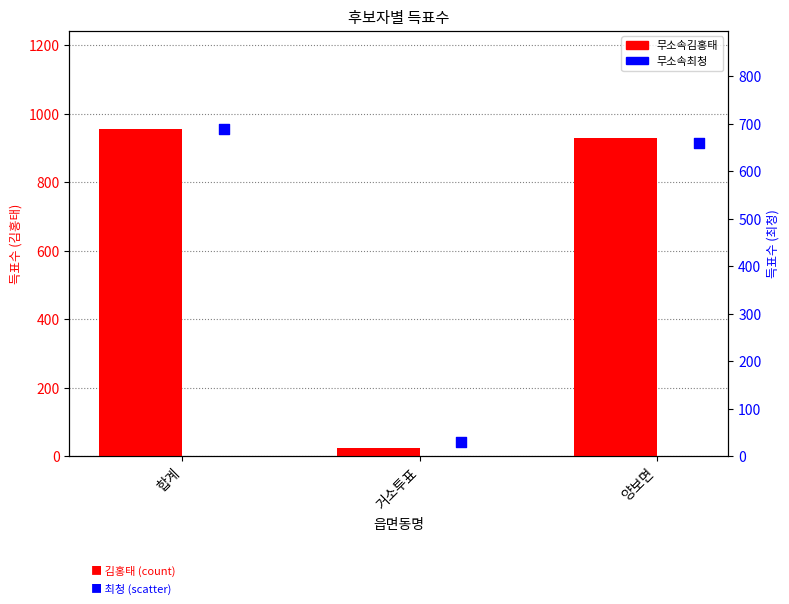

Which series has the widest spread of Y values?

무소속김홍태